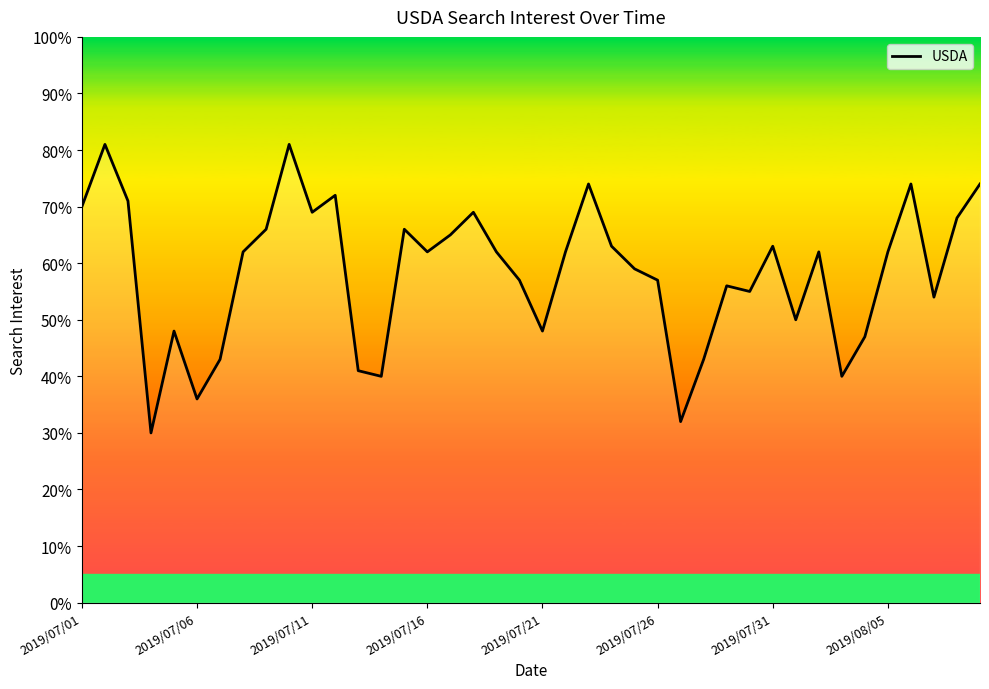

What is the difference between the maximum and minimum values?

51